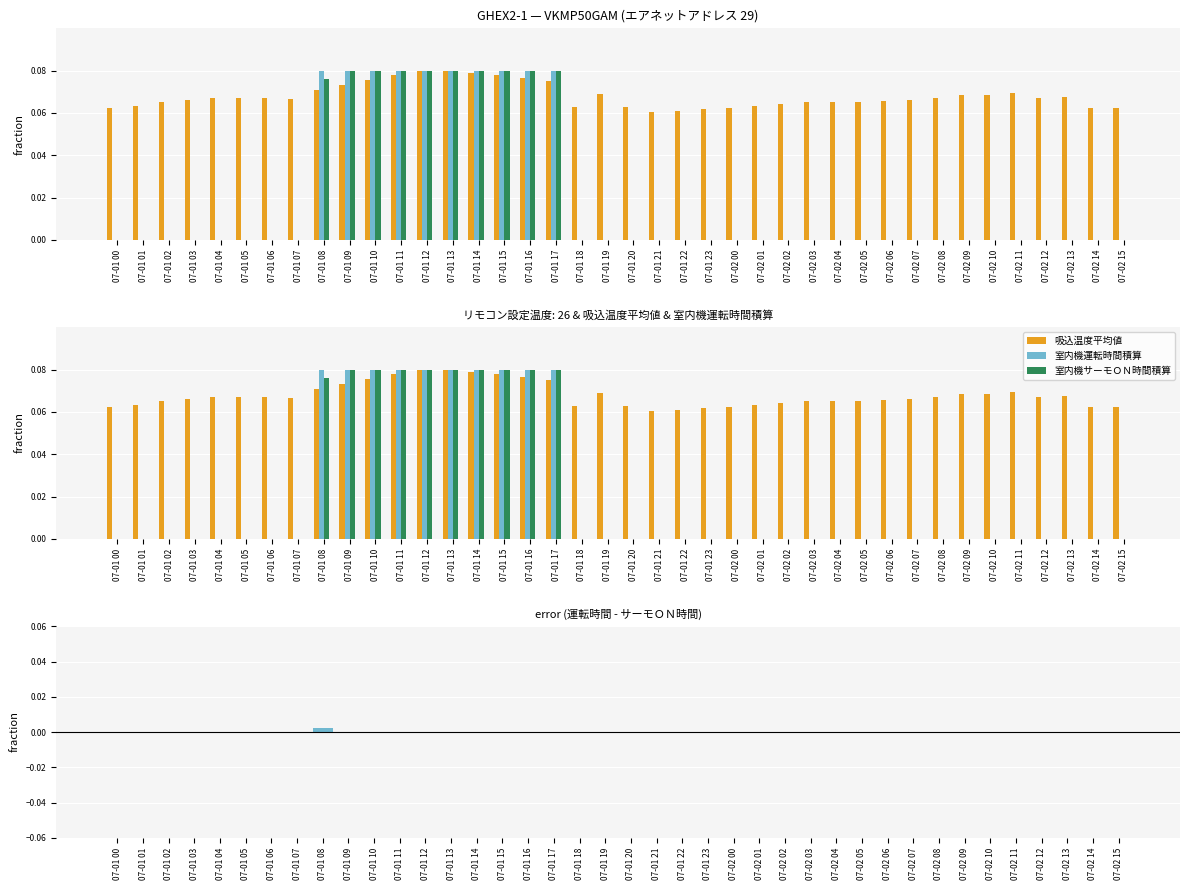

What value does the 室内機サーモＯＮ時間積算 series have at 07-01 09?

0.1